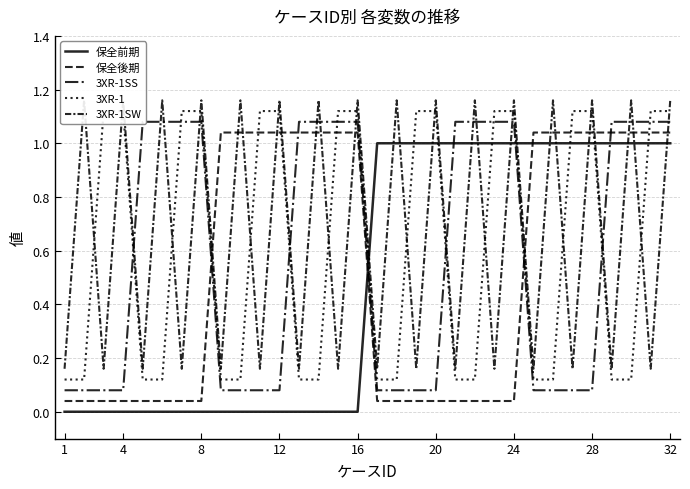

Reading right to left, extract all data points from this chart.

保全前期: 1.0	1.0	1.0	1.0	1.0	1.0	1.0	1.0	1.0	1.0	1.0	1.0	1.0	1.0	1.0	1.0	0.0	0.0	0.0	0.0	0.0	0.0	0.0	0.0	0.0	0.0	0.0	0.0	0.0	0.0	0.0	0.0
保全後期: 1.0	1.0	1.0	1.0	1.0	1.0	1.0	1.0	0.0	0.0	0.0	0.0	0.0	0.0	0.0	0.0	1.0	1.0	1.0	1.0	1.0	1.0	1.0	1.0	0.0	0.0	0.0	0.0	0.0	0.0	0.0	0.0
3XR-1SS: 1.1	1.1	1.1	1.1	0.1	0.1	0.1	0.1	1.1	1.1	1.1	1.1	0.1	0.1	0.1	0.1	1.1	1.1	1.1	1.1	0.1	0.1	0.1	0.1	1.1	1.1	1.1	1.1	0.1	0.1	0.1	0.1
3XR-1: 1.1	1.1	0.1	0.1	1.1	1.1	0.1	0.1	1.1	1.1	0.1	0.1	1.1	1.1	0.1	0.1	1.1	1.1	0.1	0.1	1.1	1.1	0.1	0.1	1.1	1.1	0.1	0.1	1.1	1.1	0.1	0.1
3XR-1SW: 1.2	0.2	1.2	0.2	1.2	0.2	1.2	0.2	1.2	0.2	1.2	0.2	1.2	0.2	1.2	0.2	1.2	0.2	1.2	0.2	1.2	0.2	1.2	0.2	1.2	0.2	1.2	0.2	1.2	0.2	1.2	0.2